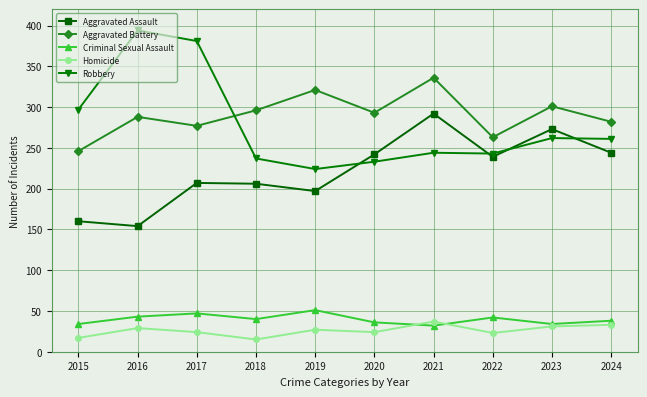

Which category has the highest value across all series?

2016